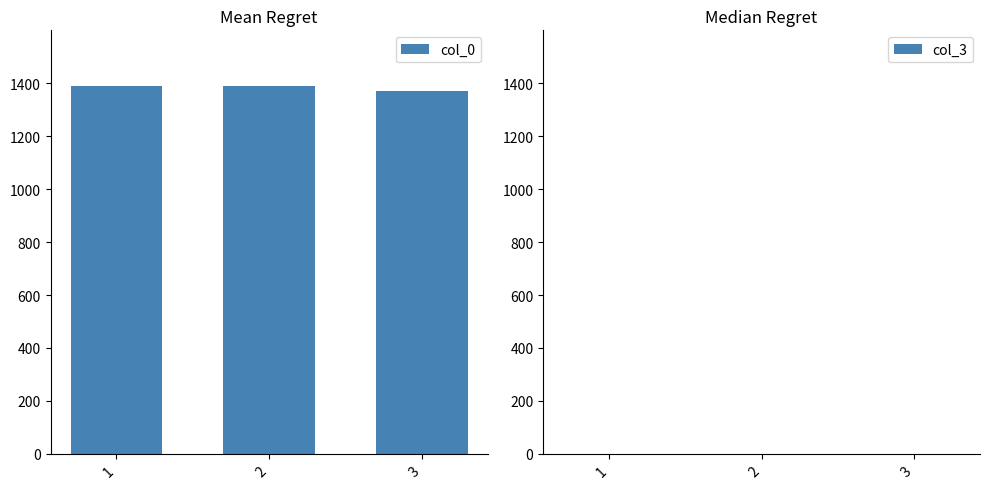

The value at 3 is 1372. True or false?

True